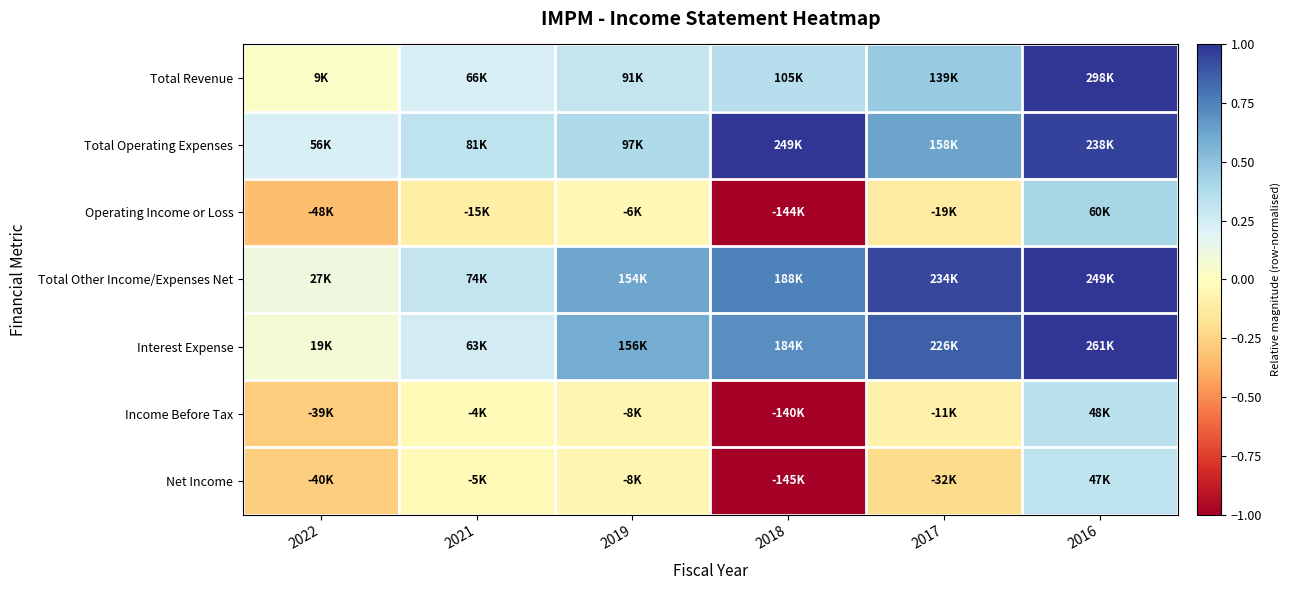

What is the greatest value displayed?

1.0